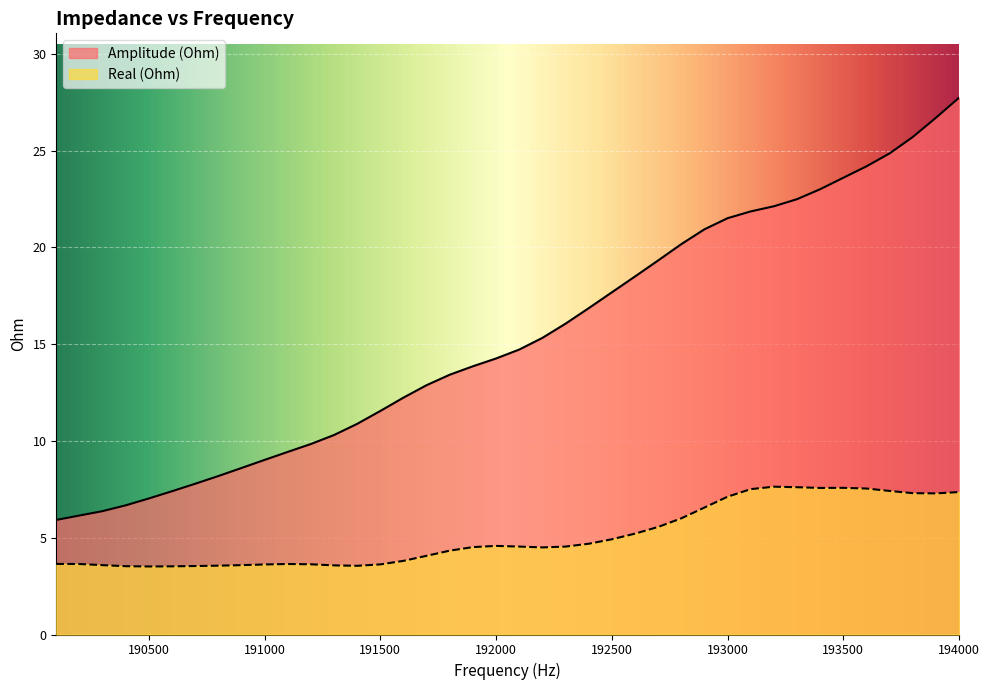

What is the difference between the second highest and minimum values in the Amplitude (Ohm) series?

20.8